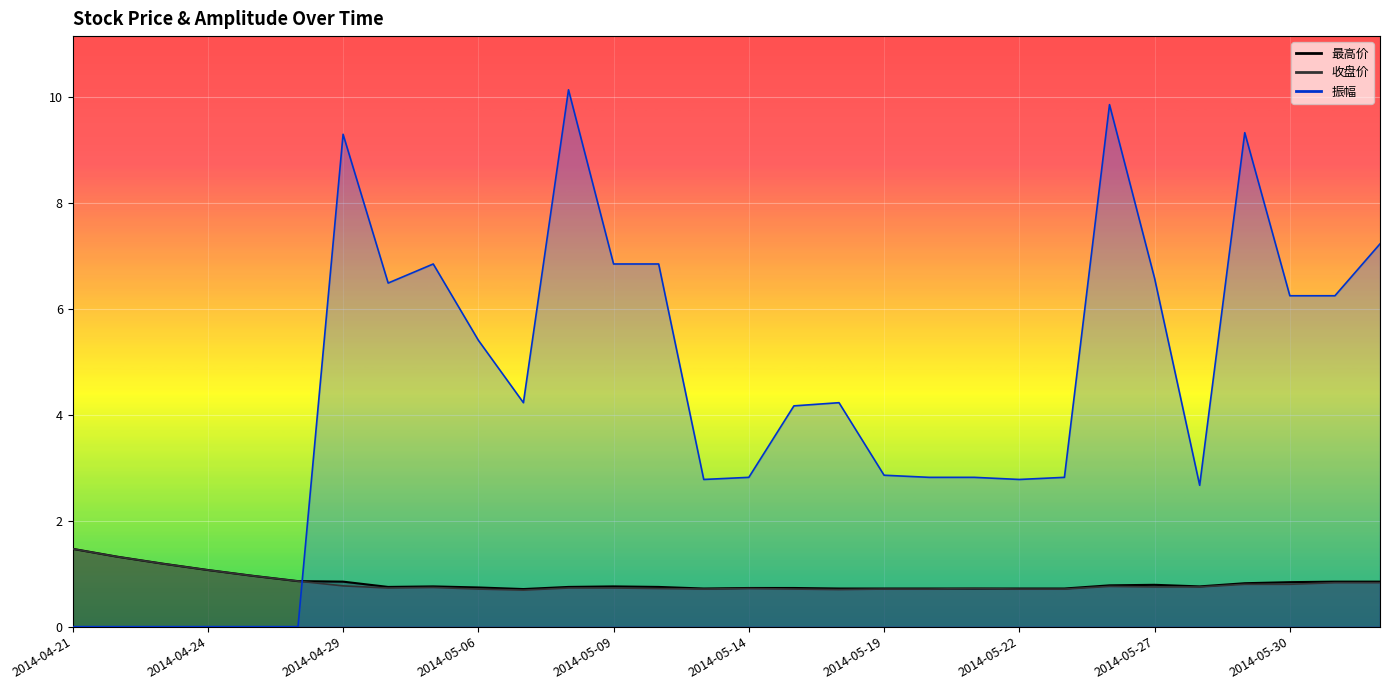

True or false: 收盘价 and 最高价 intersect in this chart.

False